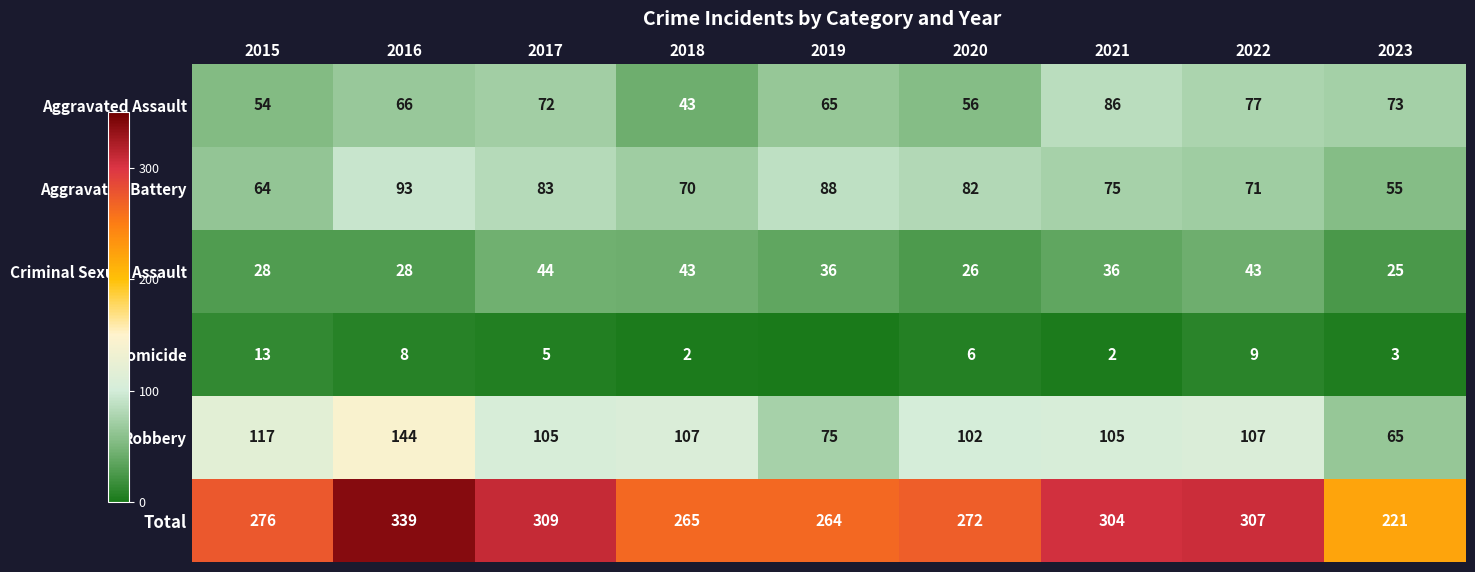

At which category does the chart reach its peak across all series?

2016